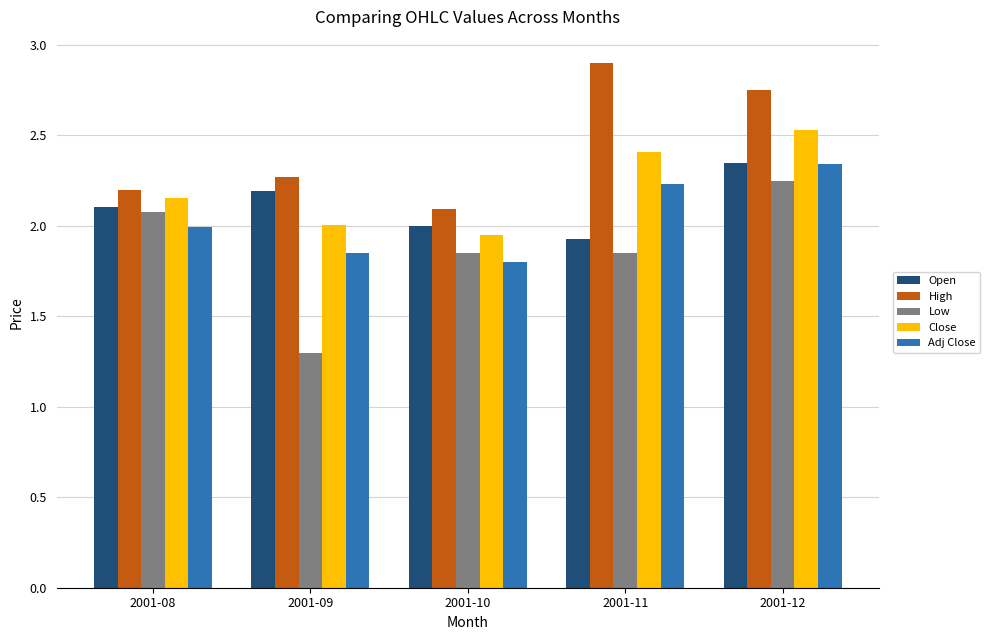

What is the sum of all Open values?

10.6